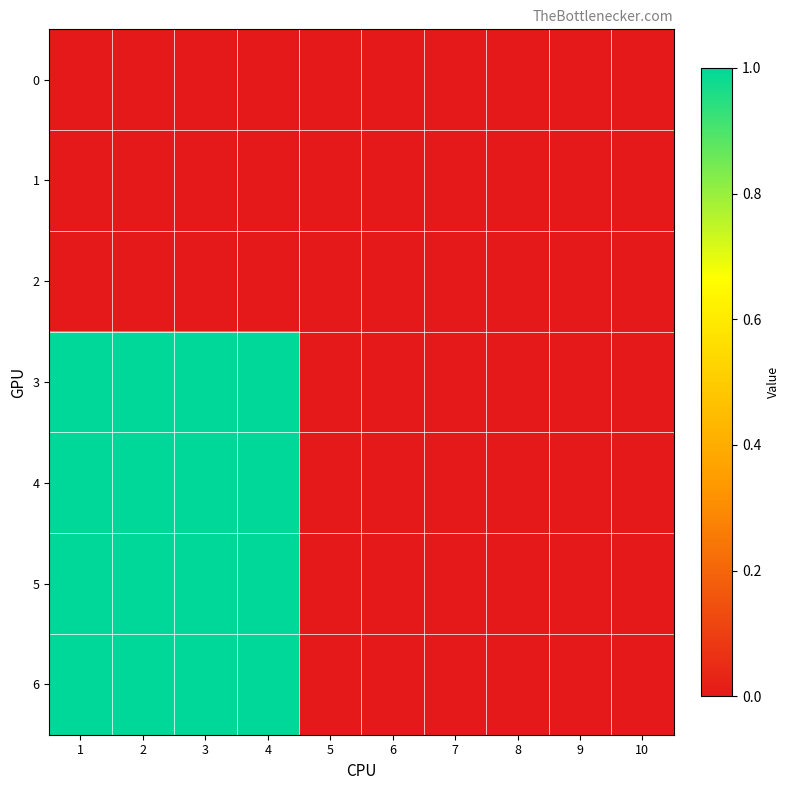

Which has a higher value, 2 or 6?

2